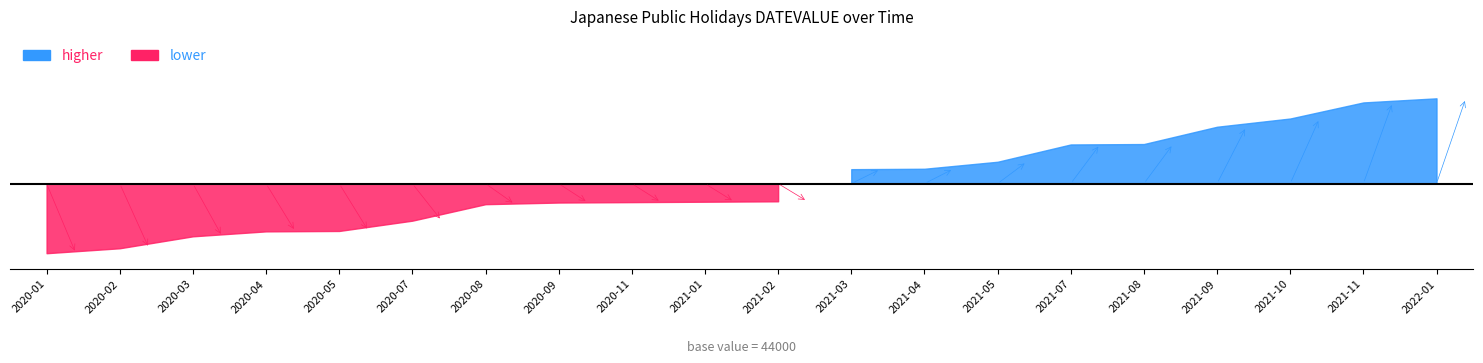

What is the difference between the second highest and second lowest values?

354